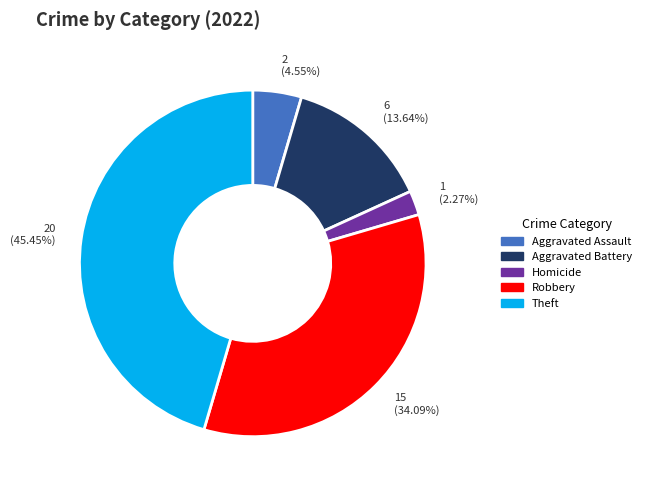

How many segments does this pie chart have?

5